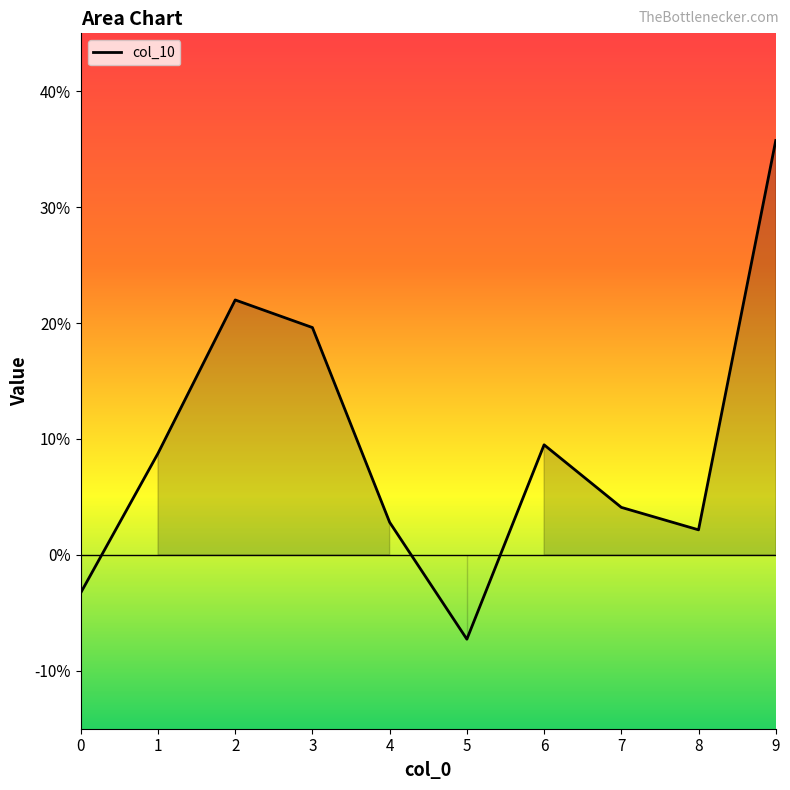

What is the change in value from 8 to 9?

+0.3